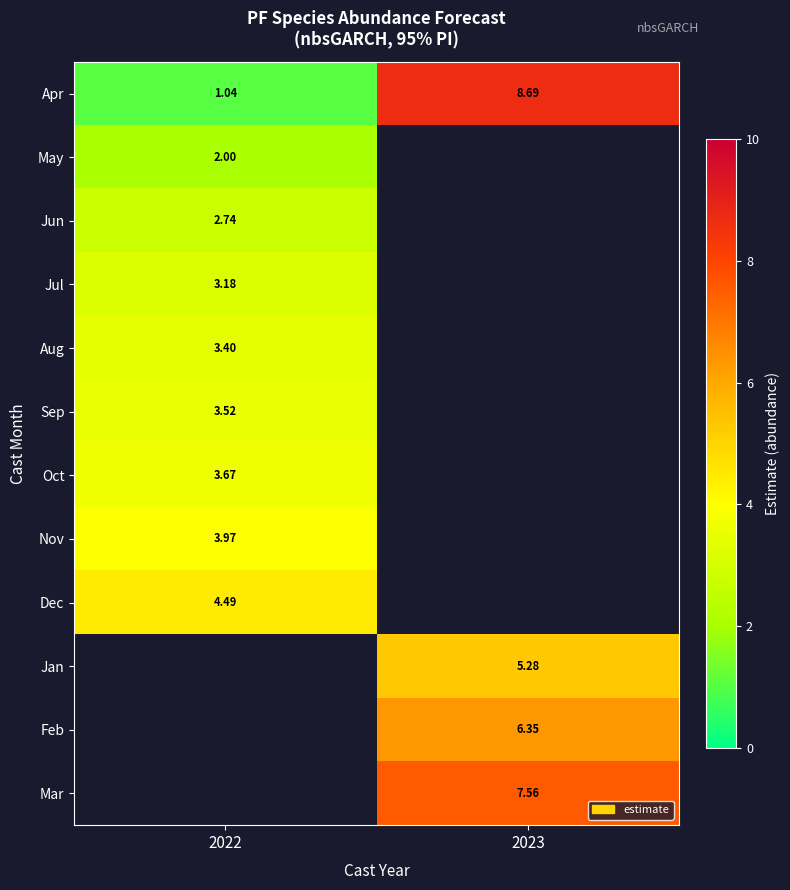

Is the value of Jan at 2023 greater than the value of May at 2022?

Yes